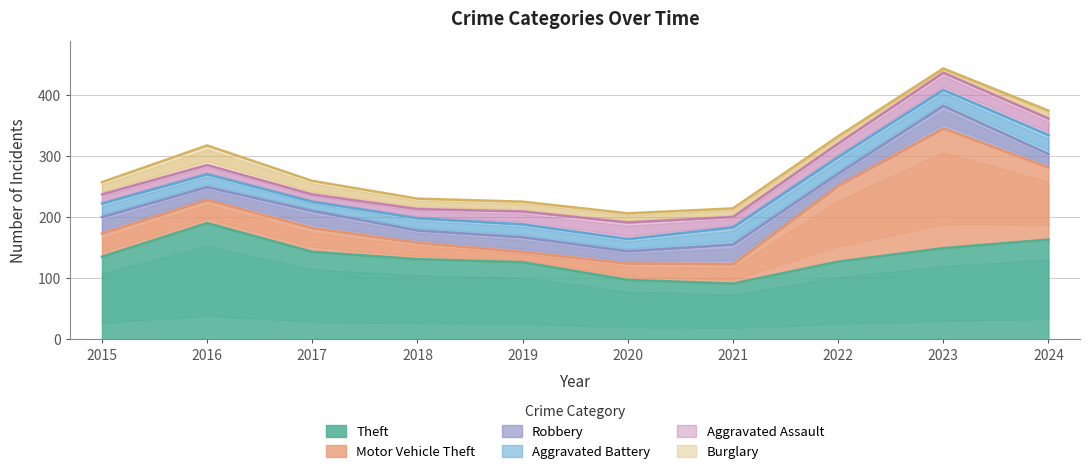

The value of Aggravated Assault at 2019 is 5. True or false?

False